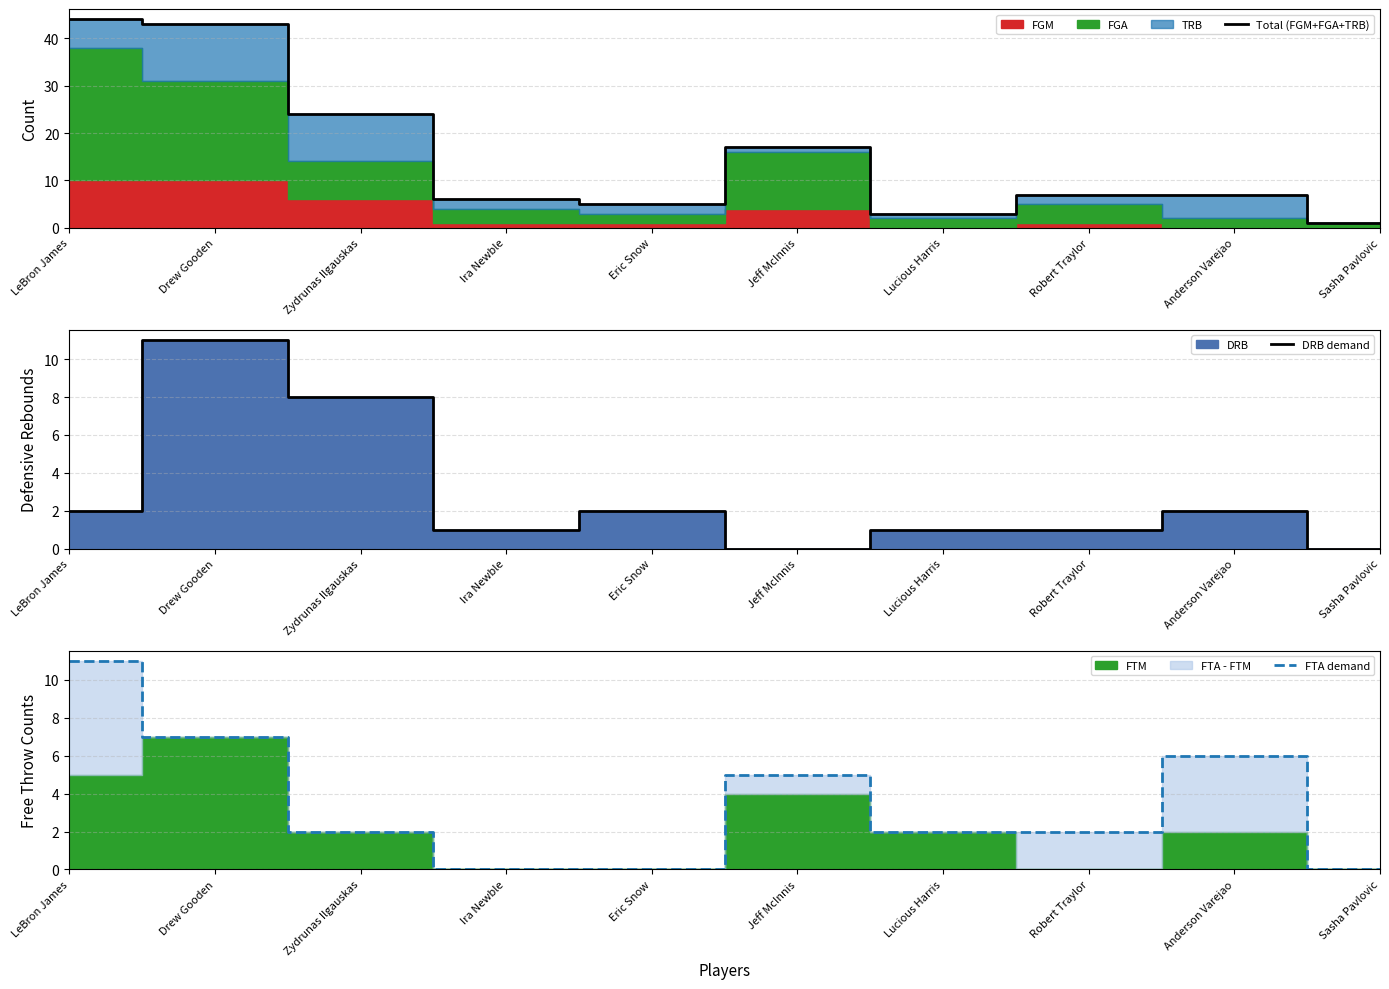

Where is Total (FGM+FGA+TRB) nearest to the value 22?

Zydrunas Ilgauskas